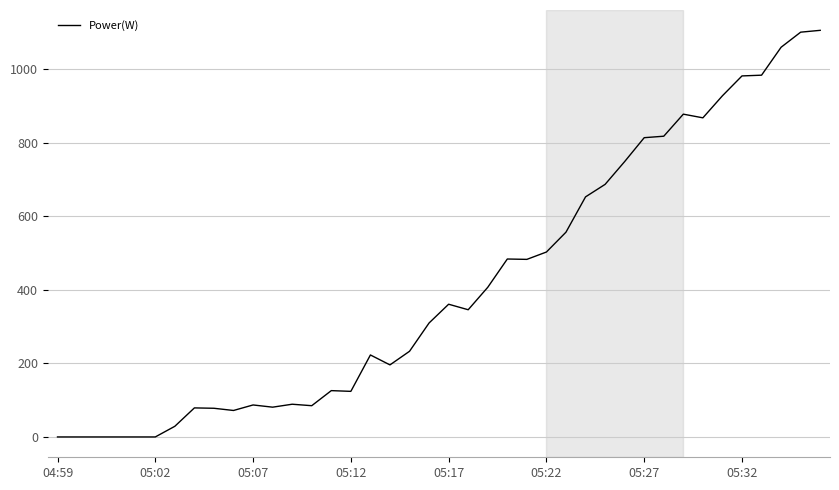

What is the maximum value shown in the chart?

1106